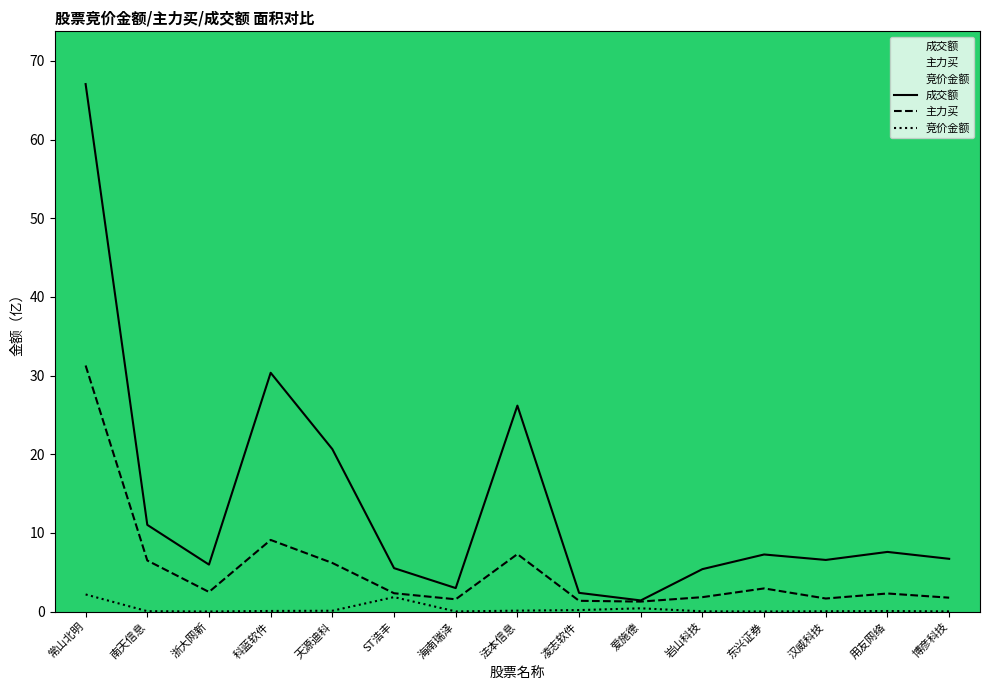

The 竞价金额 series shows 0.1 at 用友网络. True or false?

False